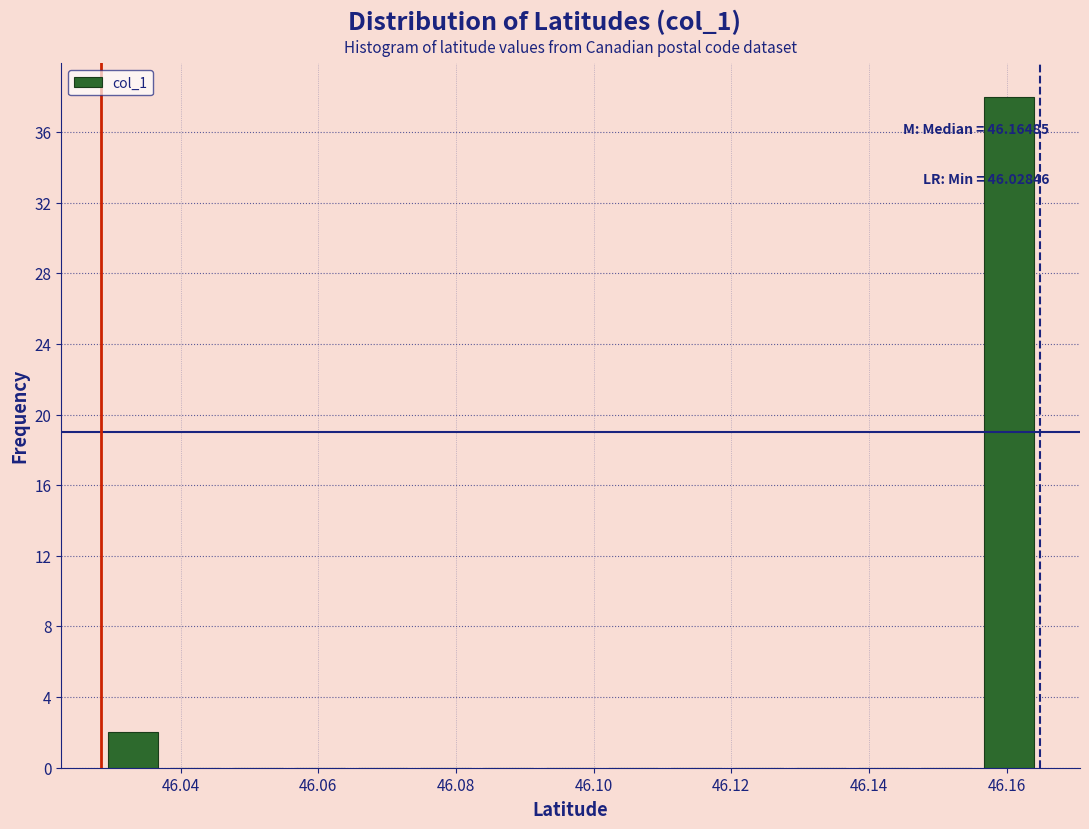

Over which range of the x-axis is the bar tallest?

46.156 to 46.164